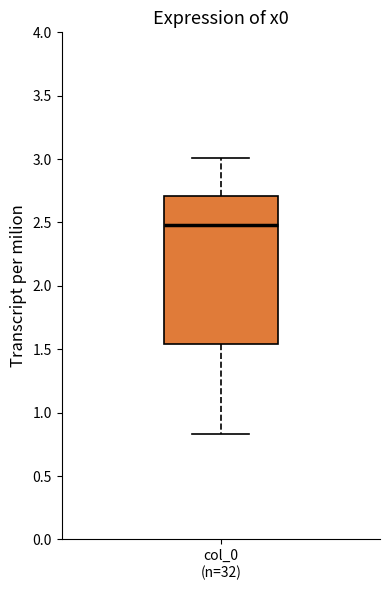

Where is the lower edge of the box for col_0 (n=32) on the y-axis? The values are not printed on the chart, so give them approximately, as read against the axis.

1.55